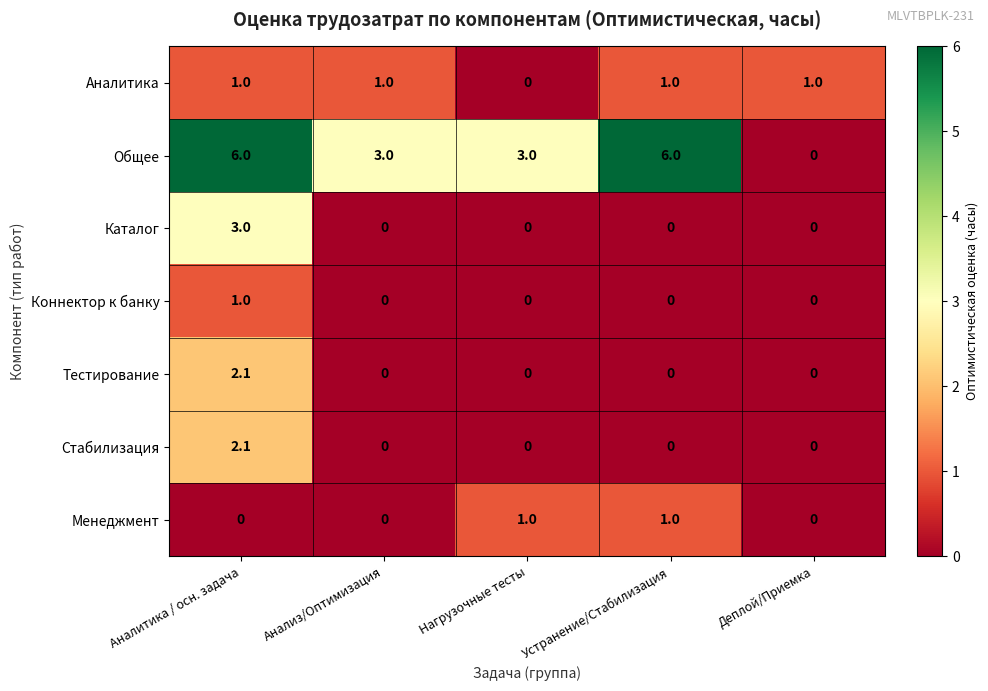

True or false: Коннектор к банку has a value of 1.4 at Аналитика / осн. задача.

False